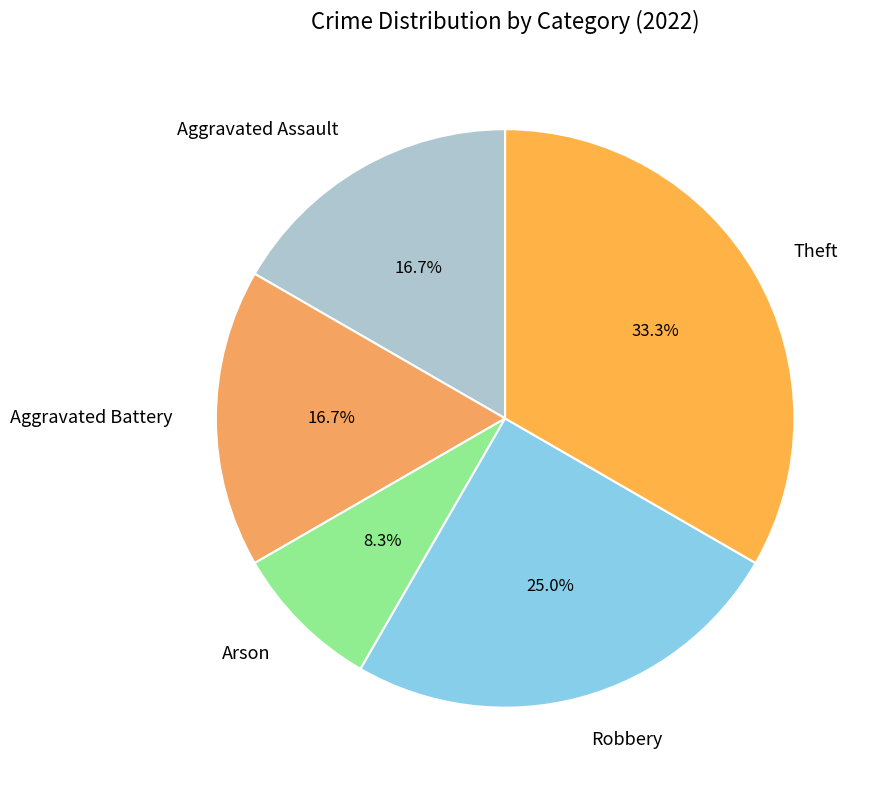

Does any single category account for the majority?

No